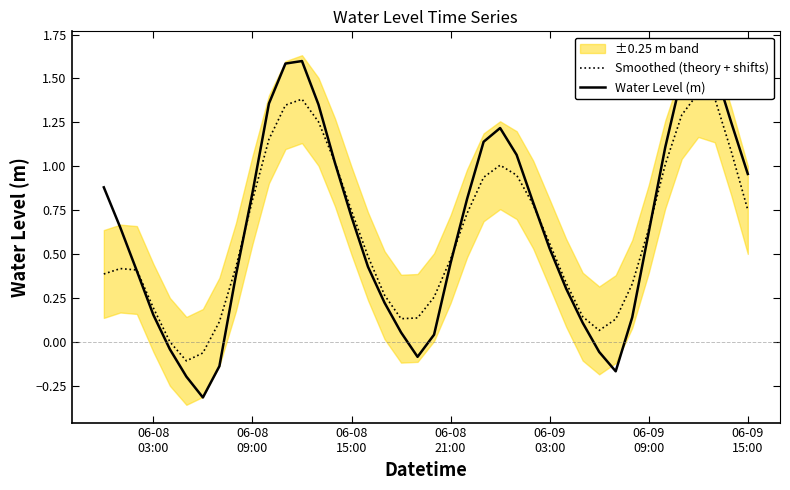

Which series has the largest total across all categories?

Water Level (m)